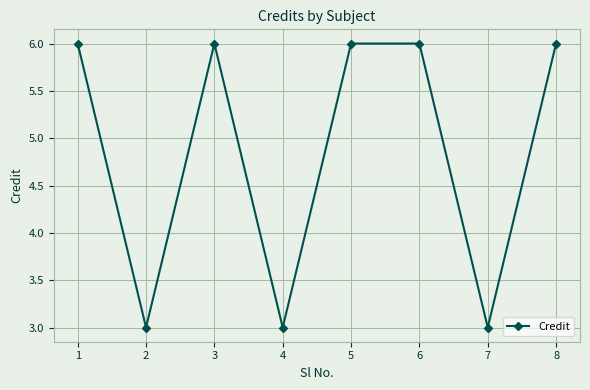

What is the greatest value displayed?

6